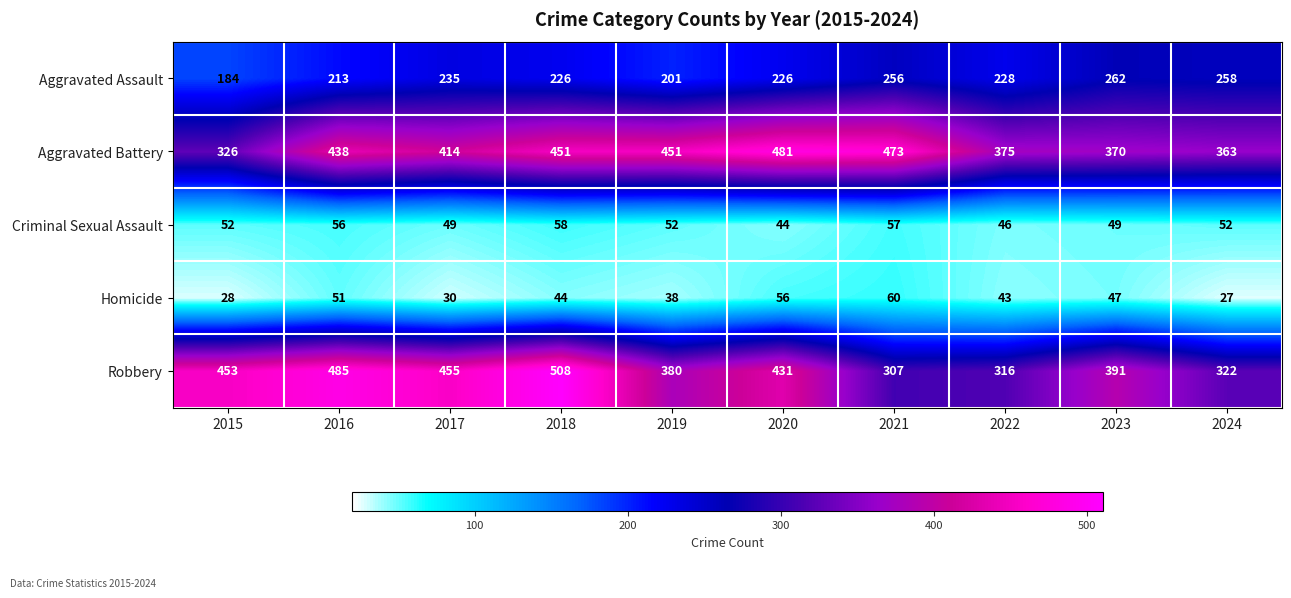

At 2017, list the series in order from largest to smallest.

Robbery, Aggravated Battery, Aggravated Assault, Criminal Sexual Assault, Homicide